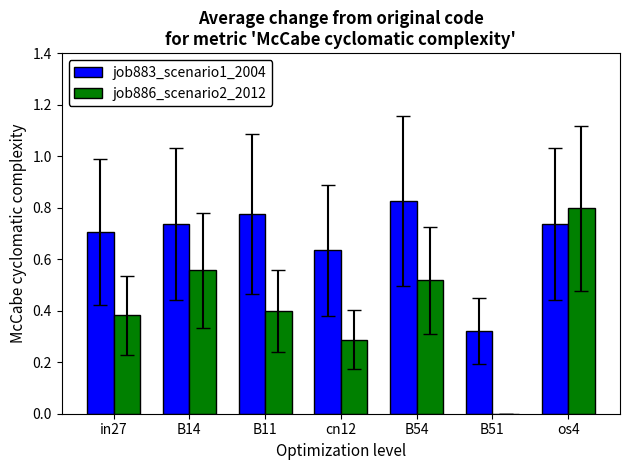

What is the sum of the job886_scenario2_2012 values at B54 and os4?

1.3